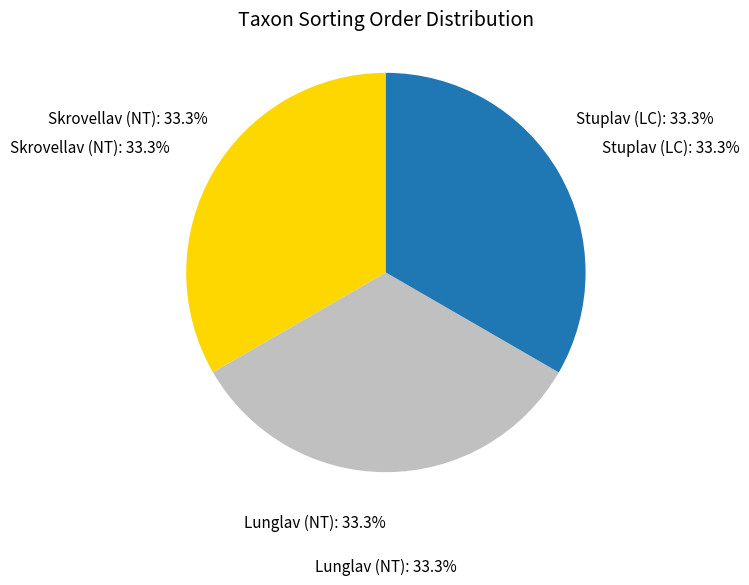

What percentage is the Skrovellav (NT) slice, to the nearest percent?

33%